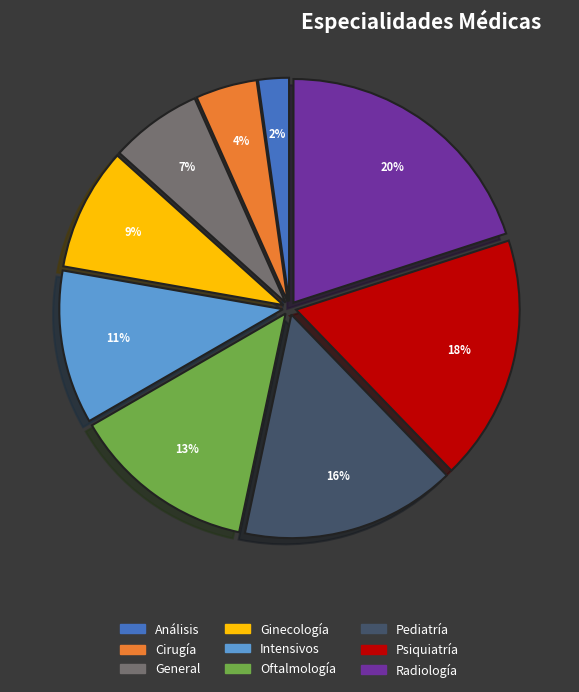

To the nearest percent, what portion does Psiquiatría represent?

18%